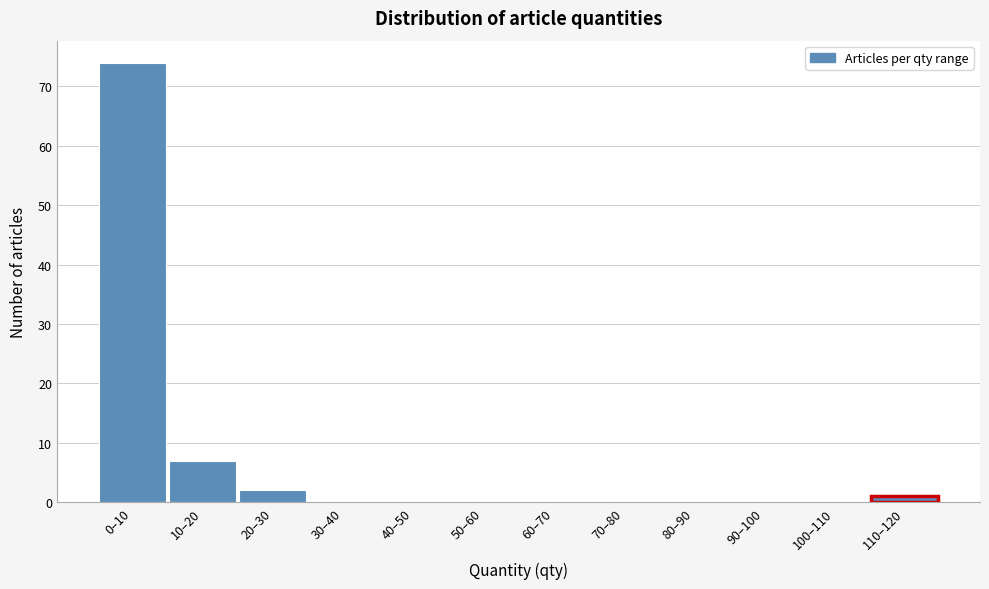

Reading right to left, extract all data points from this chart.

110–120=1	100–110=0	90–100=0	80–90=0	70–80=0	60–70=0	50–60=0	40–50=0	30–40=0	20–30=2	10–20=7	0–10=74